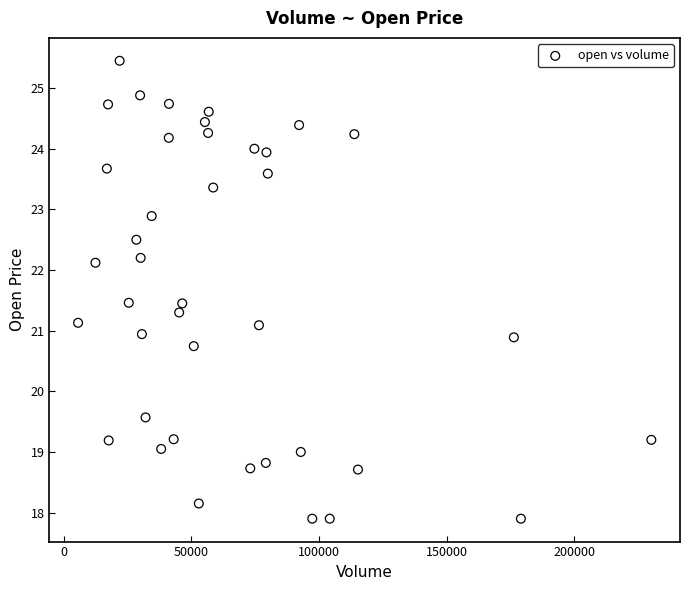

What is the range of X values (max minus min)?

224398.0